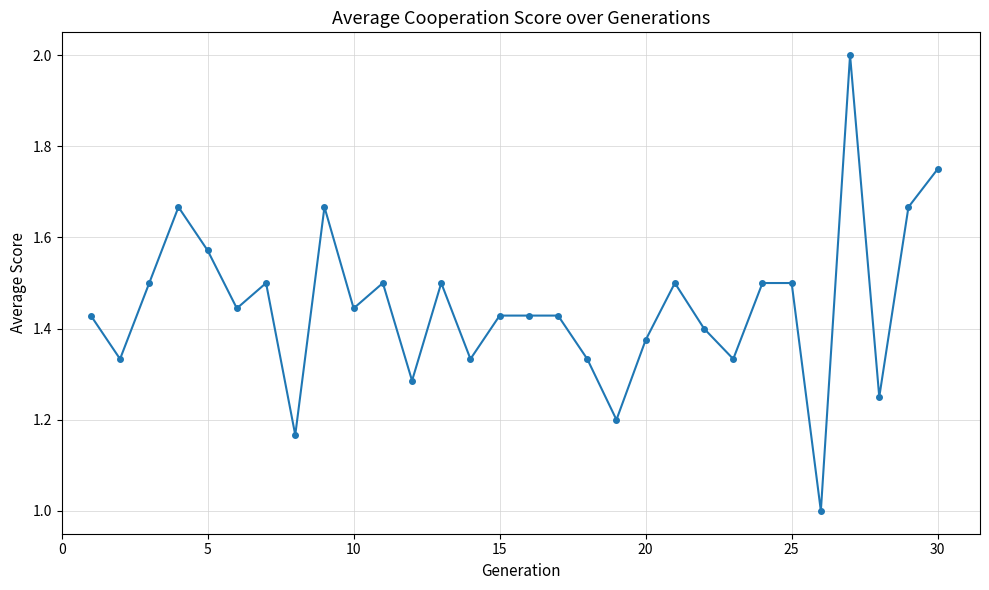

True or false: the data has more than 1 interior local peaks.

True